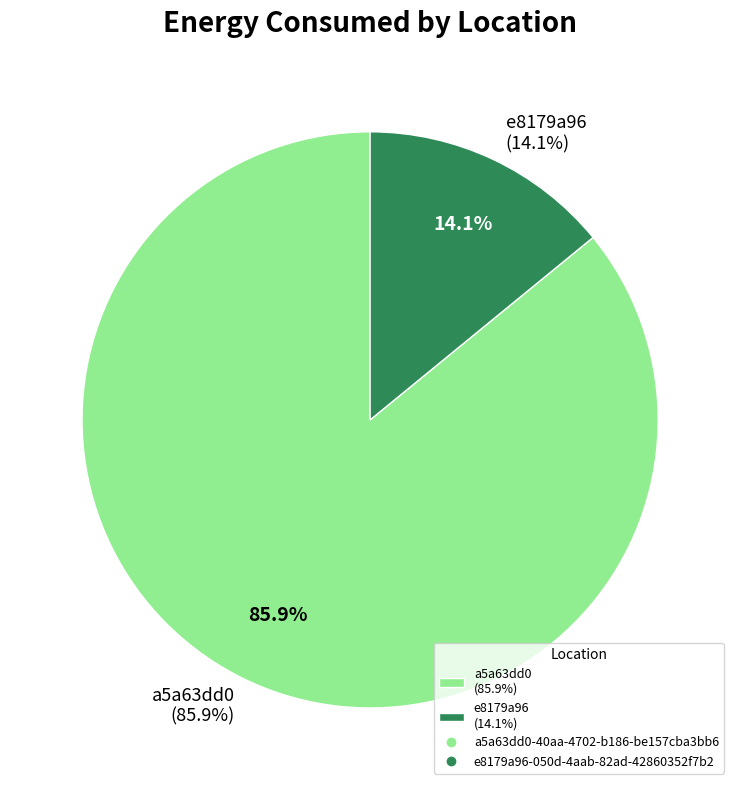

What portion of the pie excludes e8179a96-050d-4aab-82ad-42860352f7b2?

85.9%